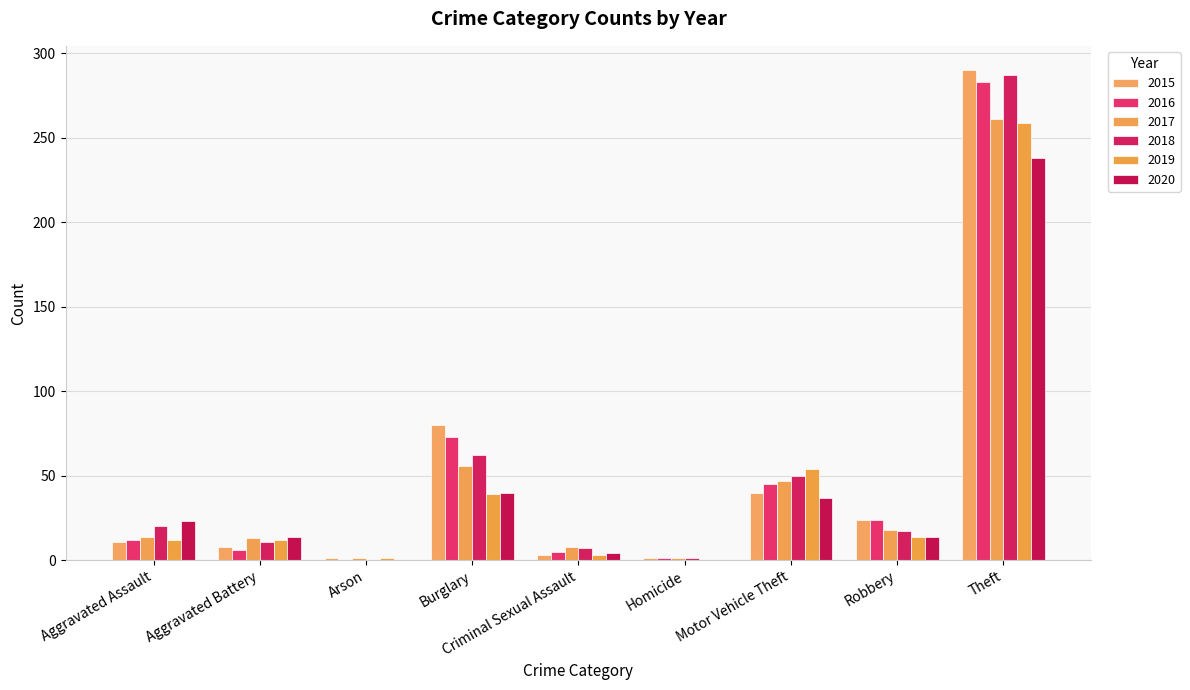

What is the difference between the highest and lowest values at Burglary?

41